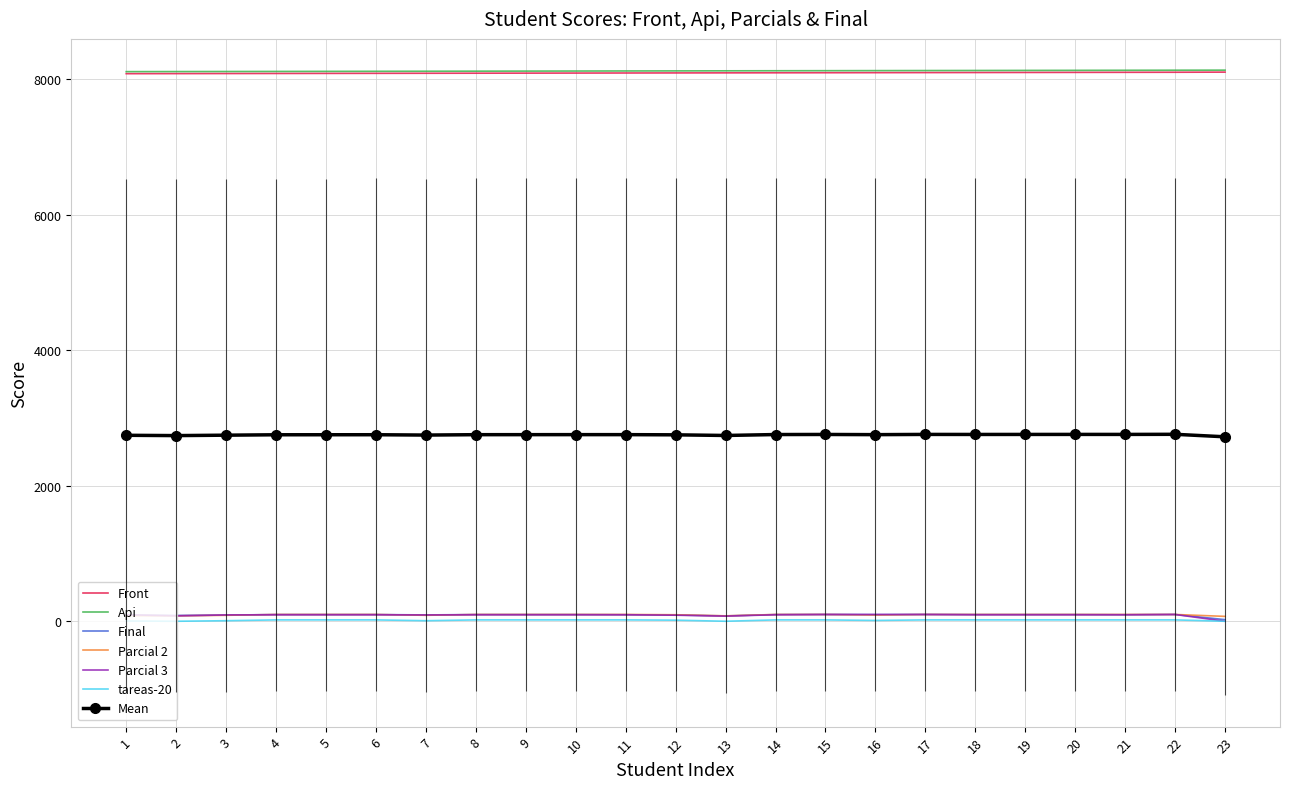

How many series are shown in this chart?

7